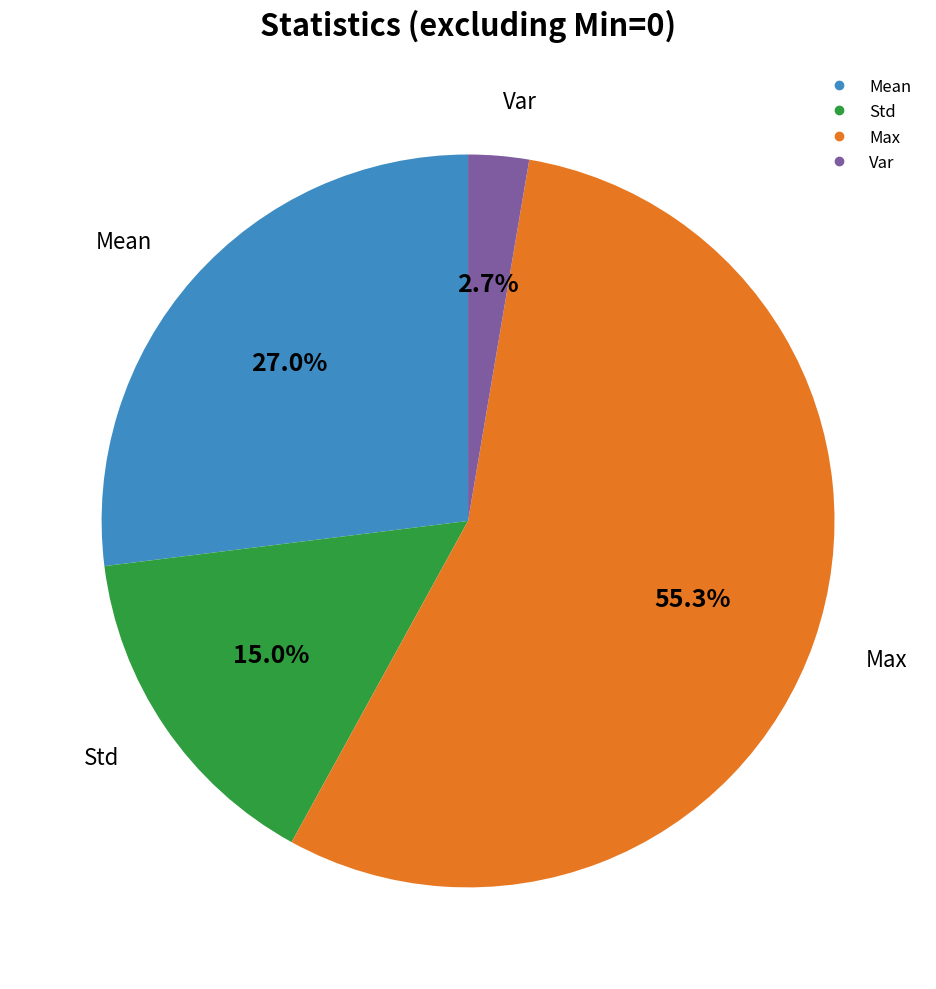

Which has a higher value, Var or Std?

Std